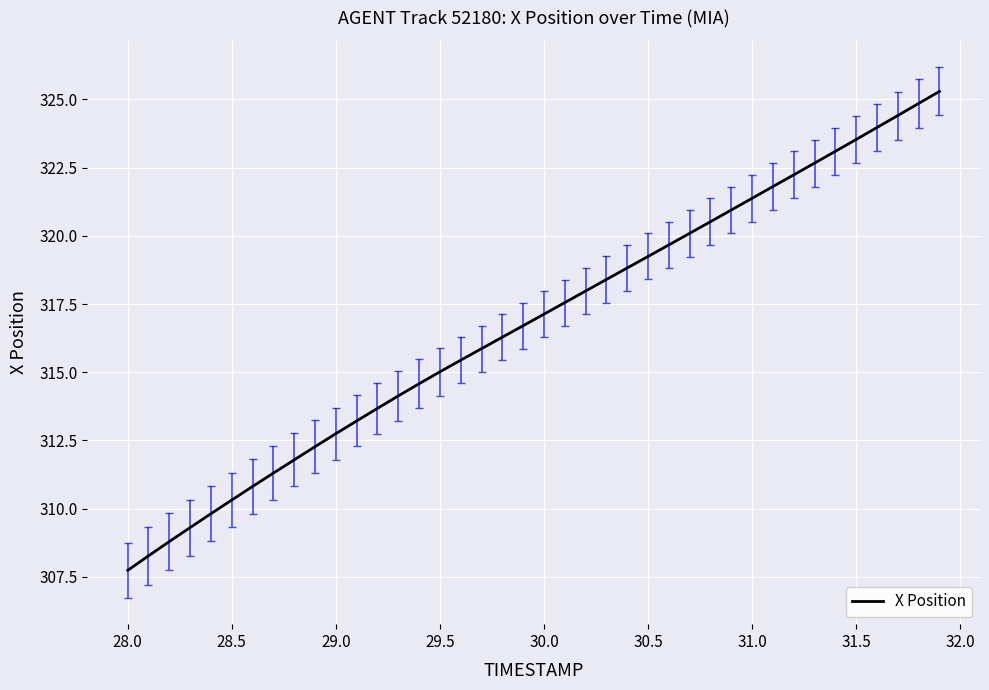

Reading left to right, extract all data points from this chart.

307.7	308.3	308.8	309.3	309.8	310.3	310.8	311.3	311.8	312.3	312.7	313.2	313.7	314.1	314.6	315.0	315.4	315.9	316.3	316.7	317.1	317.6	318.0	318.4	318.8	319.2	319.7	320.1	320.5	320.9	321.4	321.8	322.2	322.7	323.1	323.5	324.0	324.4	324.9	325.3